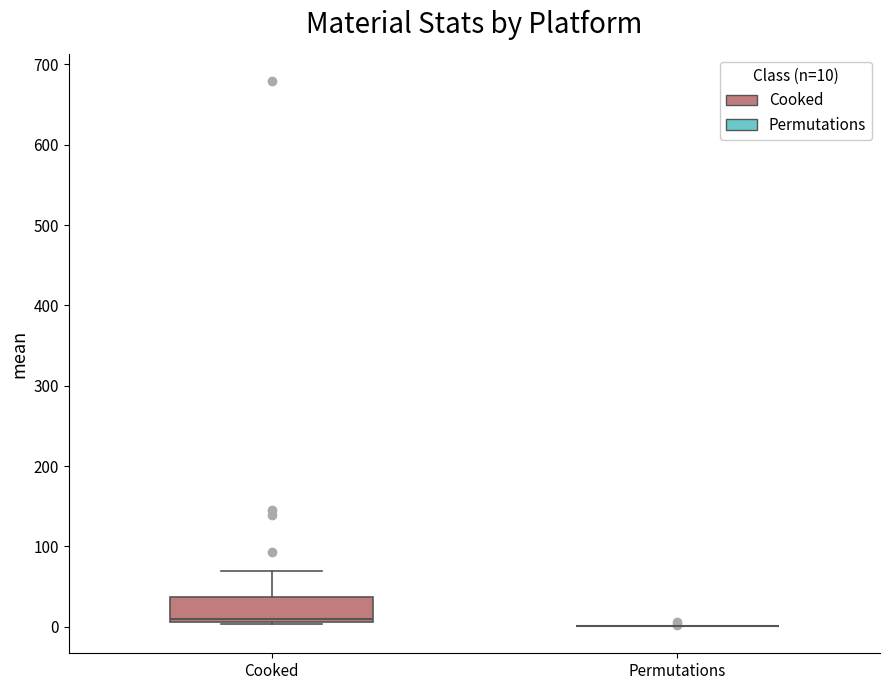

Comparing the boxes themselves (not the whiskers), which one is the tallest?

Cooked